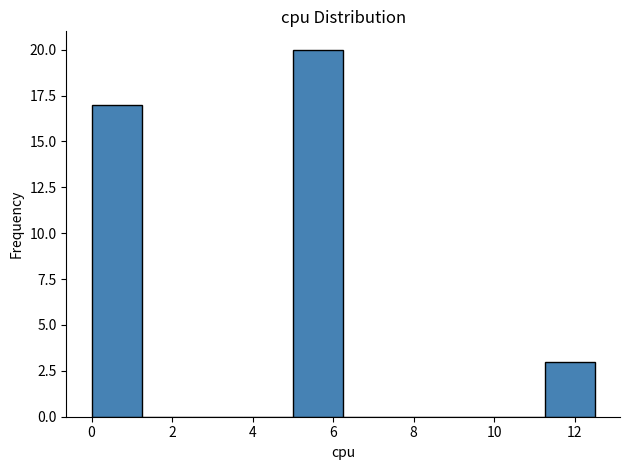

Reading left to right, list every bar in this chart as the range it spans on the x-axis followed by its height. Neither the bar edges nor the heights are printed on the chart, so give them approximately, as read against the axes.

0.00 to 1.25: 17
1.25 to 2.50: 0
2.50 to 3.75: 0
3.75 to 5.00: 0
5.00 to 6.25: 20
6.25 to 7.50: 0
7.50 to 8.75: 0
8.75 to 10.00: 0
10.00 to 11.25: 0
11.25 to 12.50: 3